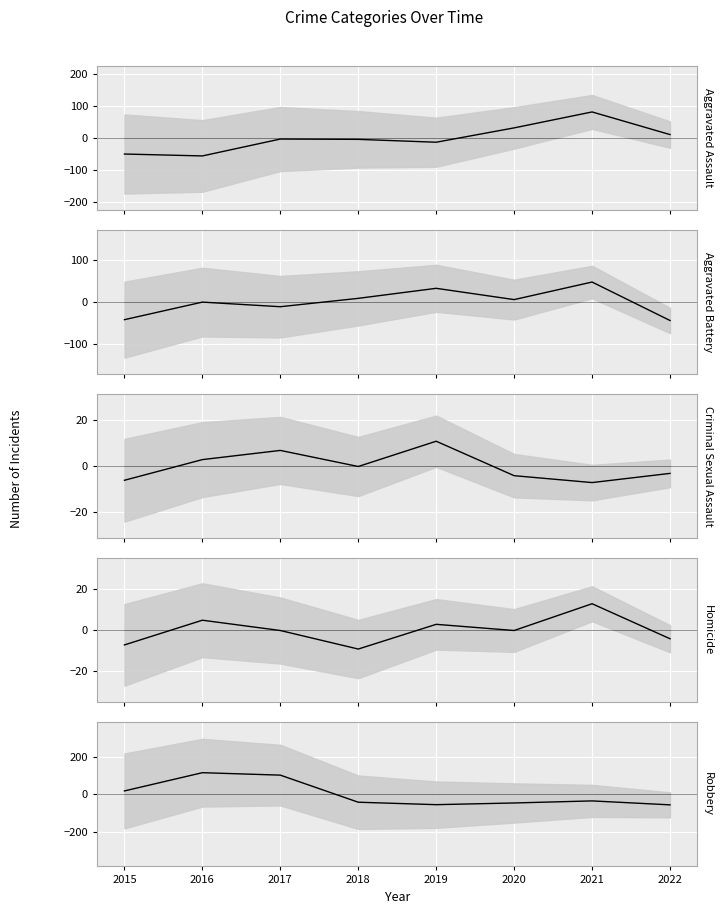

How many lines are shown in the chart?

5